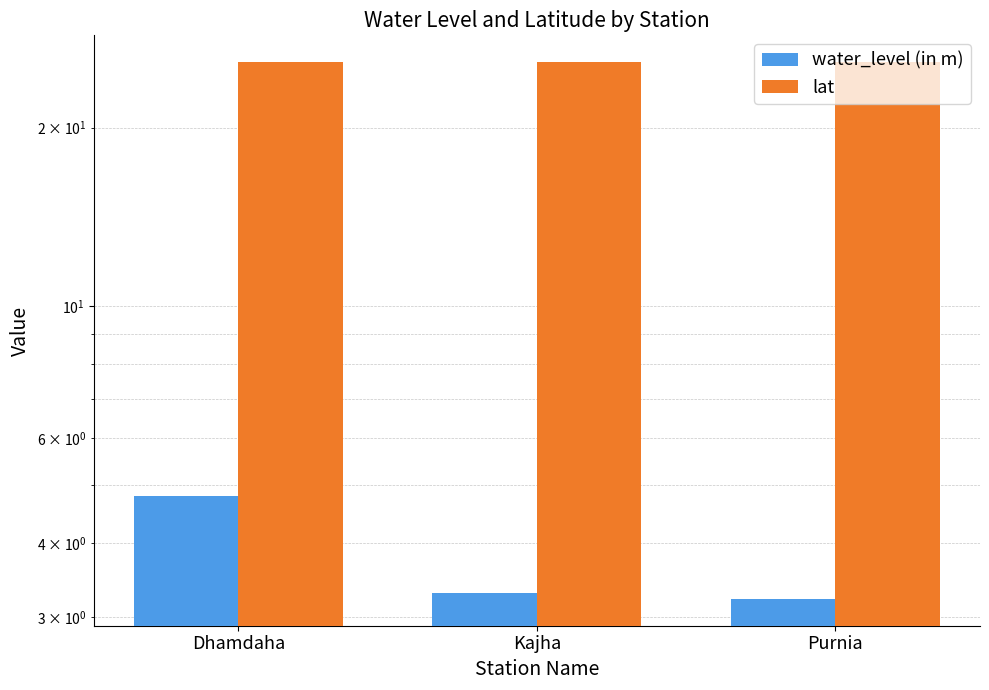

At which label does lat reach its peak?

Purnia